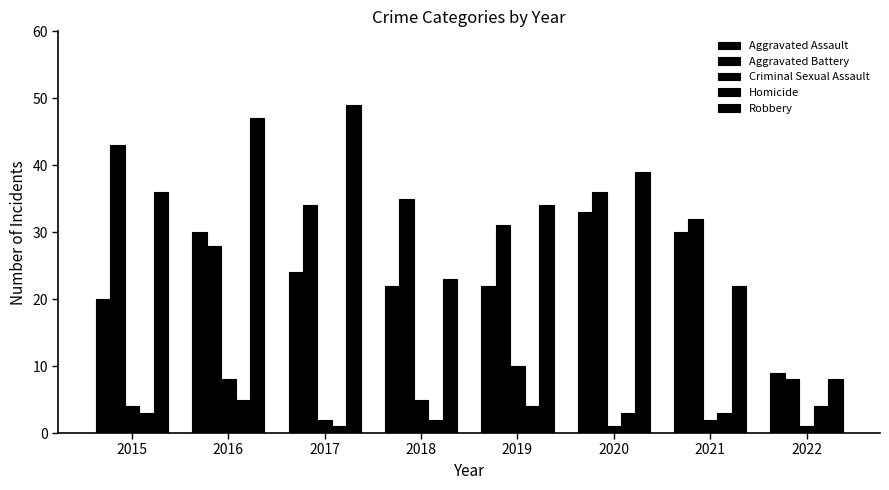

How many data points in Aggravated Assault are less than 24?

4